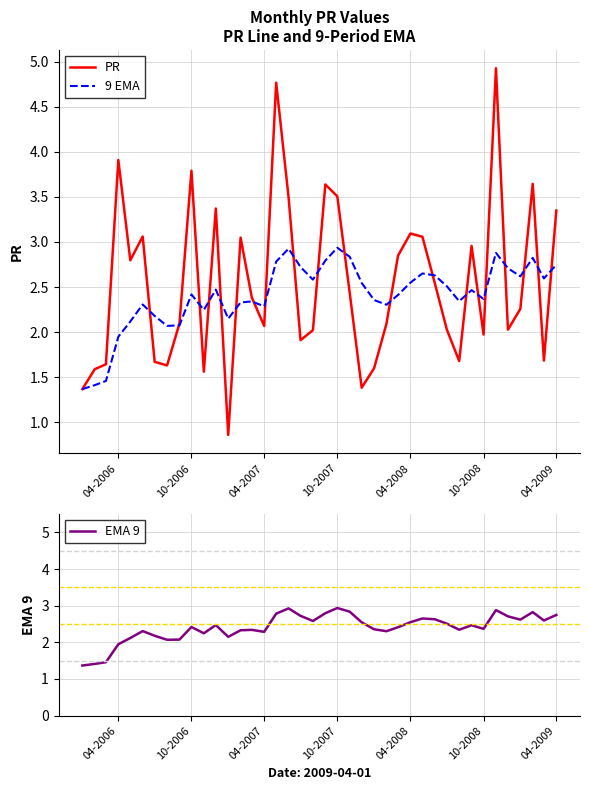

What is the greatest value displayed?

4.9